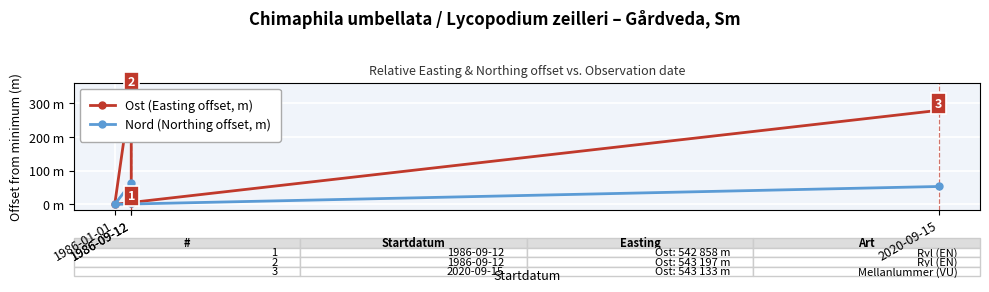

How many categories are shown in the chart?

4